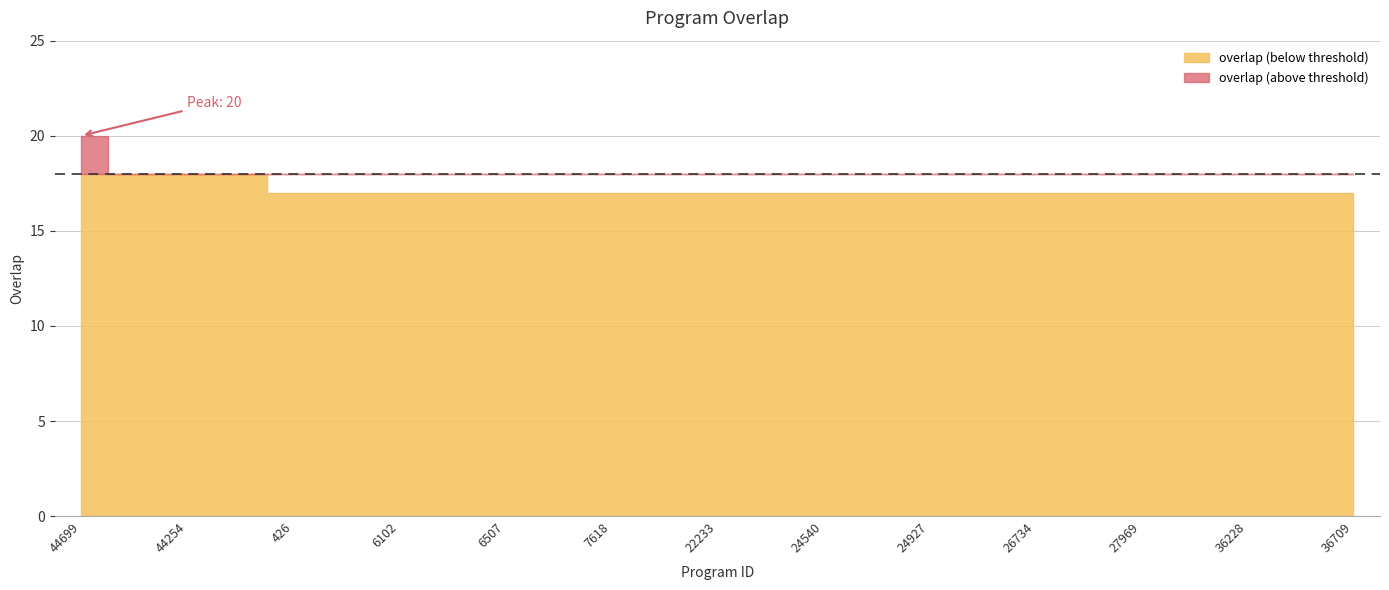

What is the maximum value shown in the chart?

20